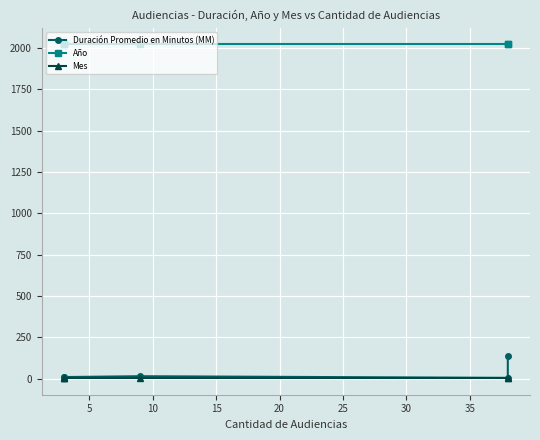

Is the value of Año at 25 greater than the value of Duración Promedio en Minutos (MM) at 10?

Yes